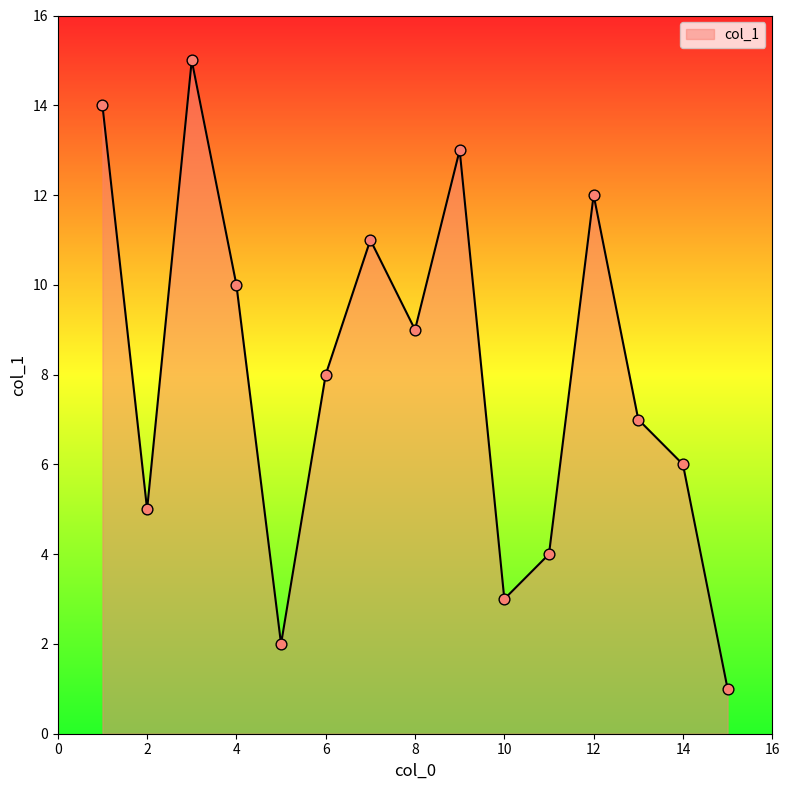

What is the maximum value shown in the chart?

15